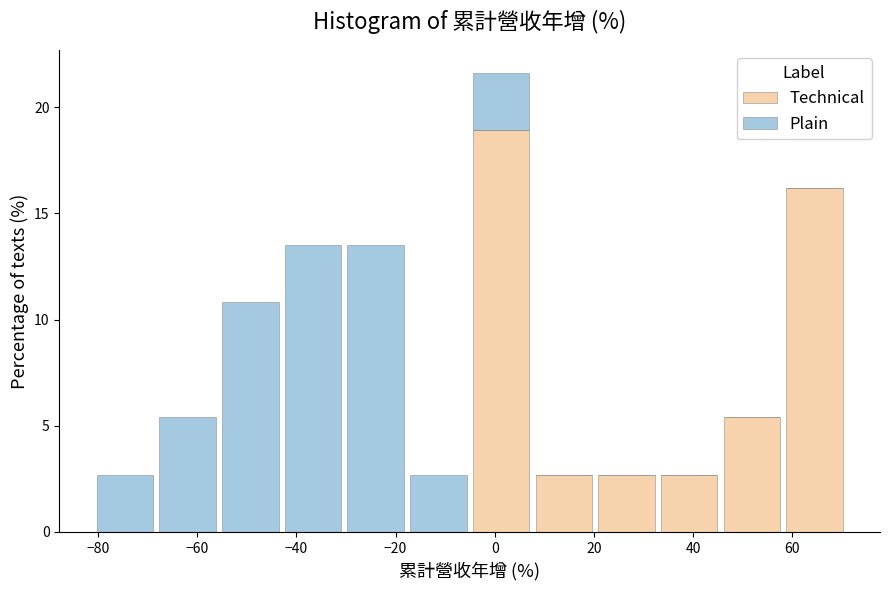

Reading left to right, transcribe this chart: for each stacked bar, give the range it covers on the x-axis and its total height. Neither the bar edges nor the heights are printed on the chart, so give them approximately, as read against the axes.

-80 to -68: 2.5
-68 to -56: 5.5
-56 to -42: 11.0
-42 to -30: 13.5
-30 to -18: 13.5
-18 to -6: 2.5
-6 to 8: 21.5
8 to 20: 2.5
20 to 32: 2.5
32 to 46: 2.5
46 to 58: 5.5
58 to 70: 16.0